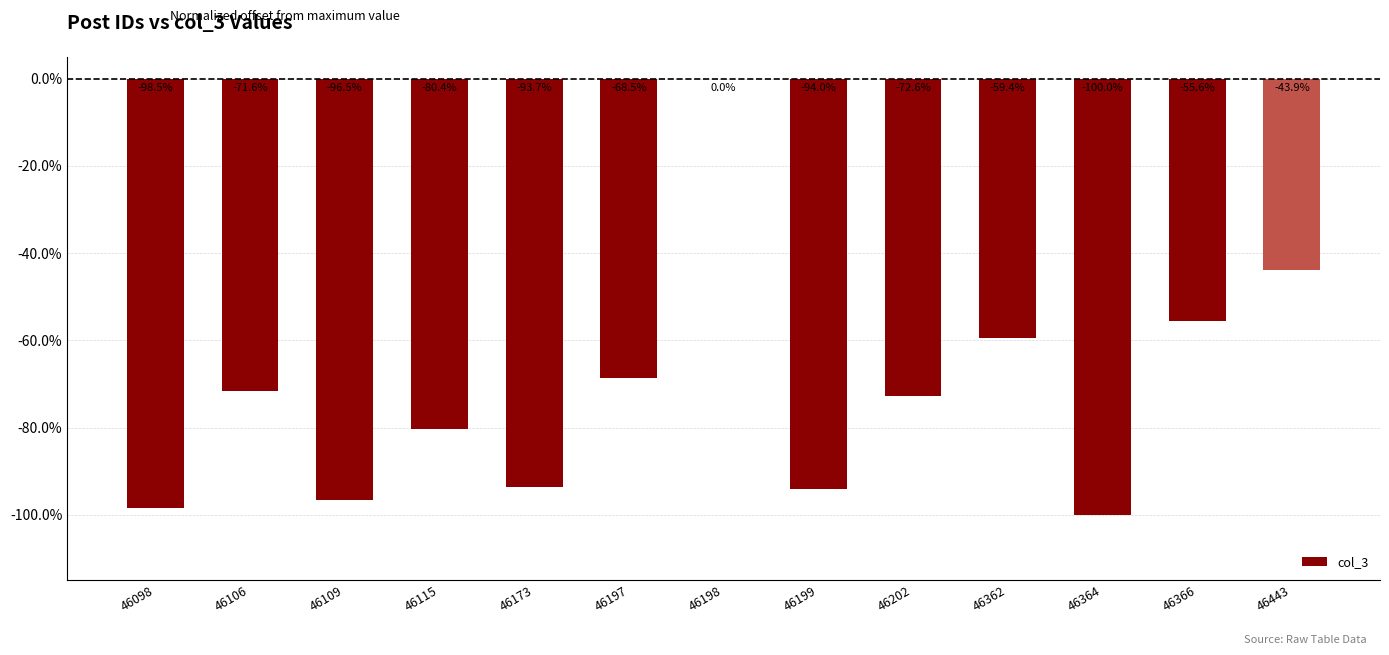

Reading left to right, list all the values displayed in this chart.

-1.0	-0.7	-1.0	-0.8	-0.9	-0.7	0.0	-0.9	-0.7	-0.6	-1.0	-0.6	-0.4